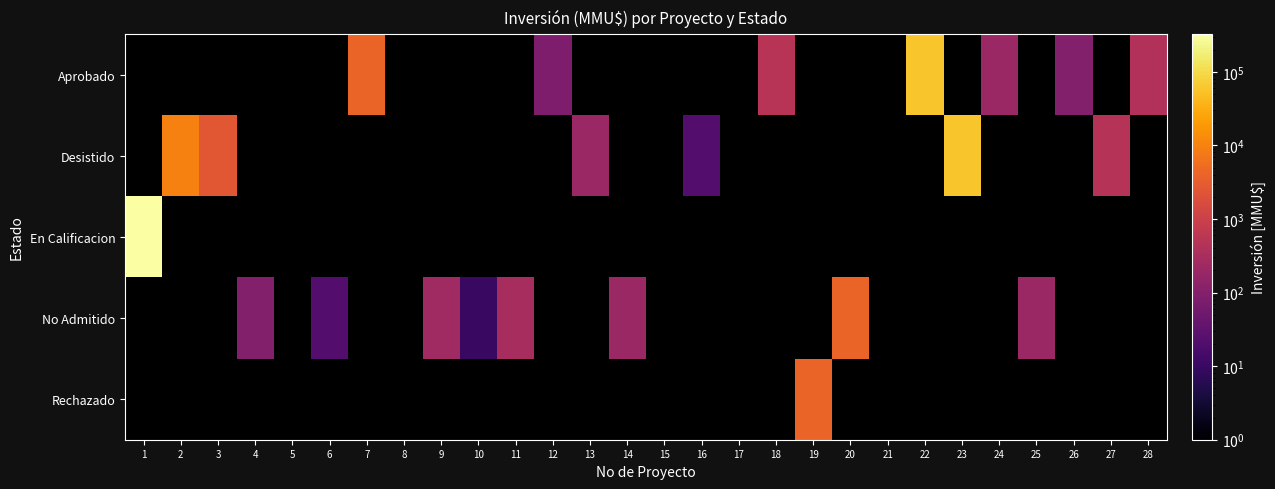

Is the value of En Calificacion at 27 greater than the value of Rechazado at 20?

No